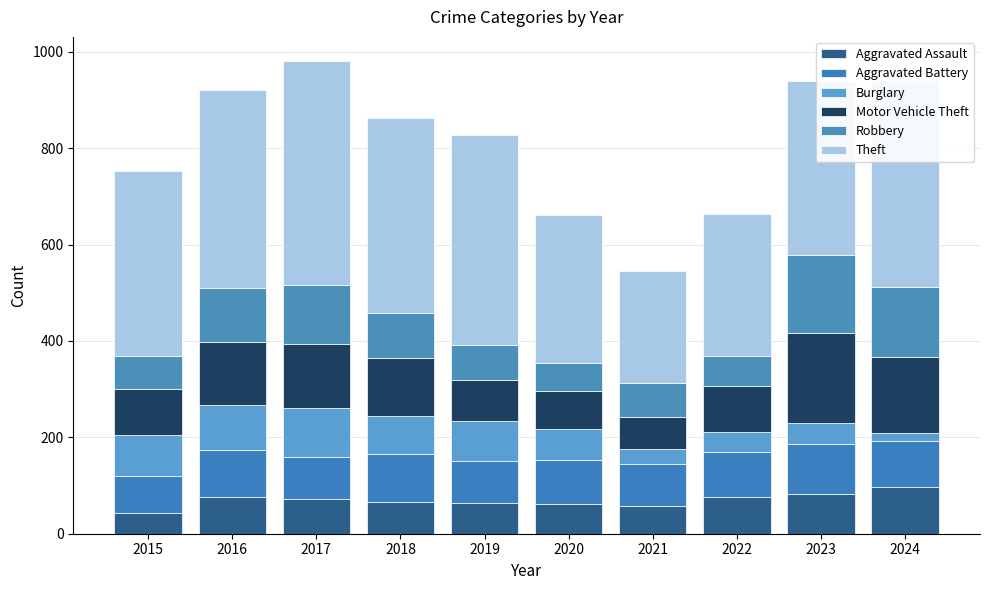

Are the bars grouped side by side (vs. stacked)?

No